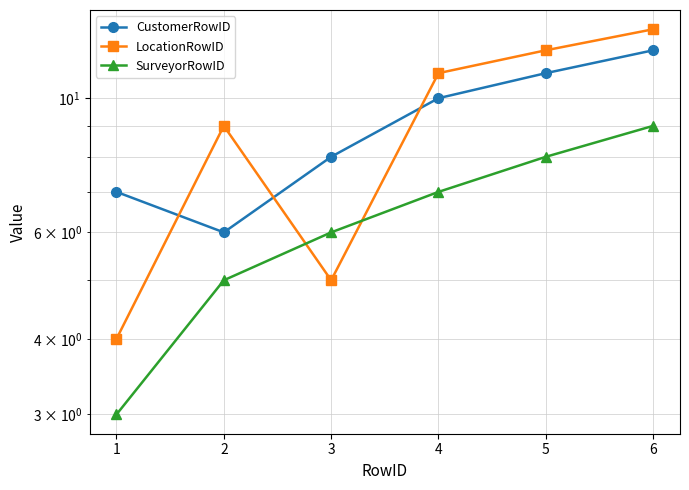

Does the chart display data point markers on the line(s)?

Yes